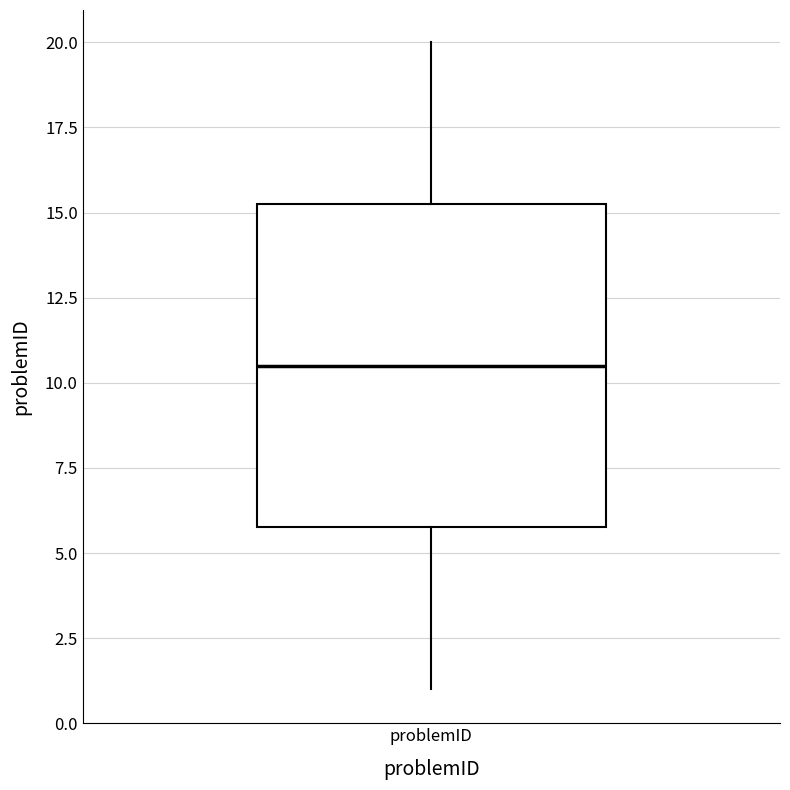

Transcribe this box plot: give where the median line is, the range the box spans, and where the two whiskers end, as read against the y-axis. The values are not printed on the chart, so give them approximately, as read against the axis.

median 10.5, box 6.0 to 15.5, whiskers 1.0 to 20.0